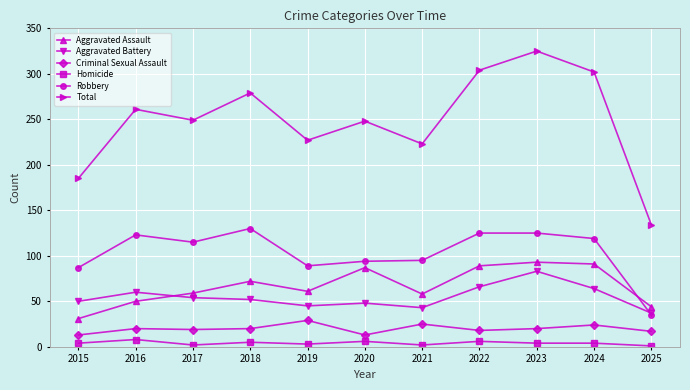

Rank the series at 2021 from lowest to highest value.

Homicide, Criminal Sexual Assault, Aggravated Battery, Aggravated Assault, Robbery, Total